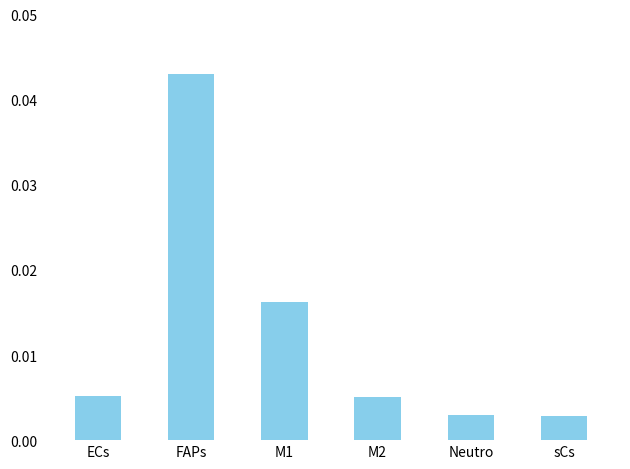

Which label corresponds to the largest value in the chart?

FAPs